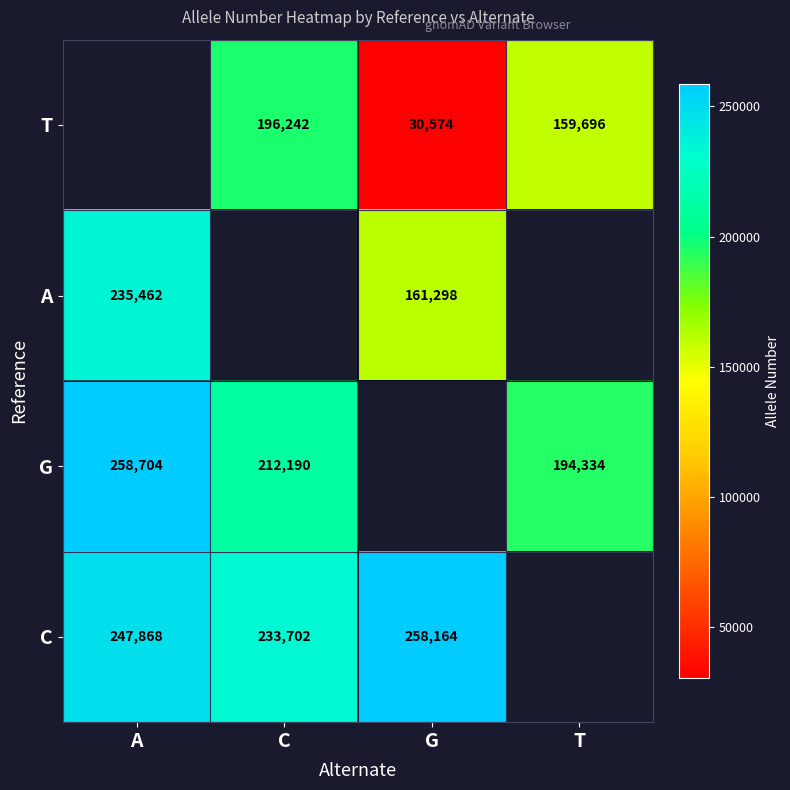

The G series shows 82392 at T. True or false?

False